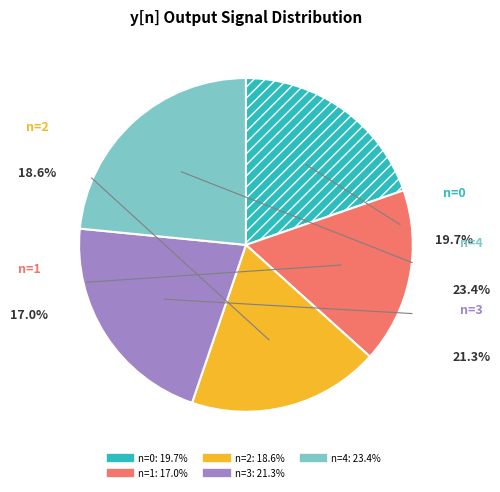

To the nearest percent, what is the difference between the n=4 and n=2 slice percentages?

5%